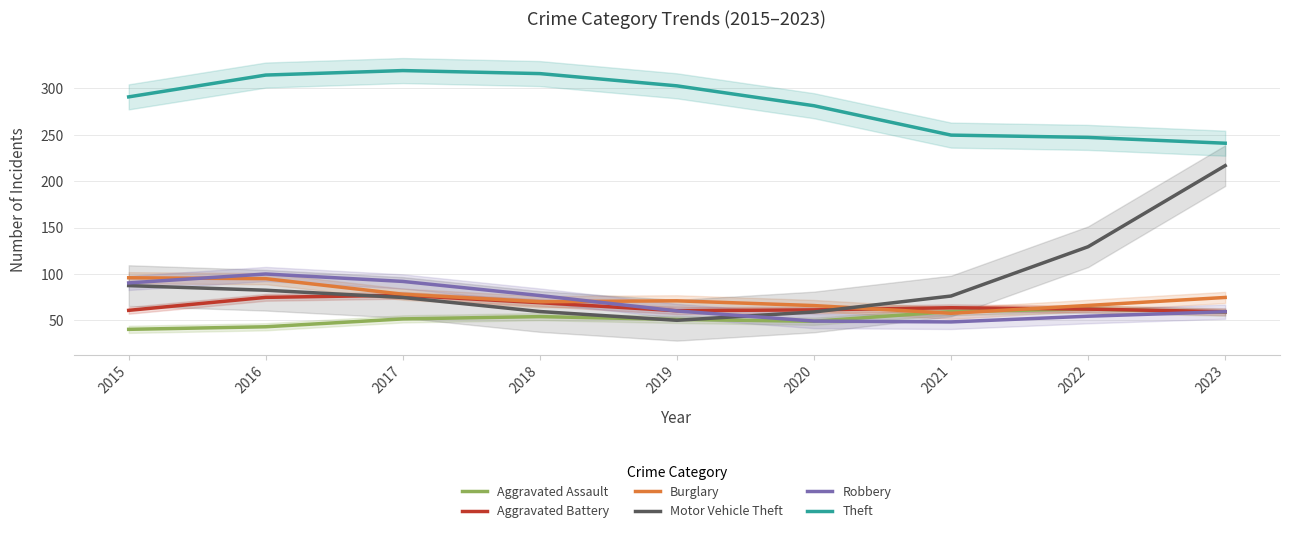

Rank the series at 2018 from lowest to highest value.

Aggravated Assault, Motor Vehicle Theft, Aggravated Battery, Burglary, Robbery, Theft